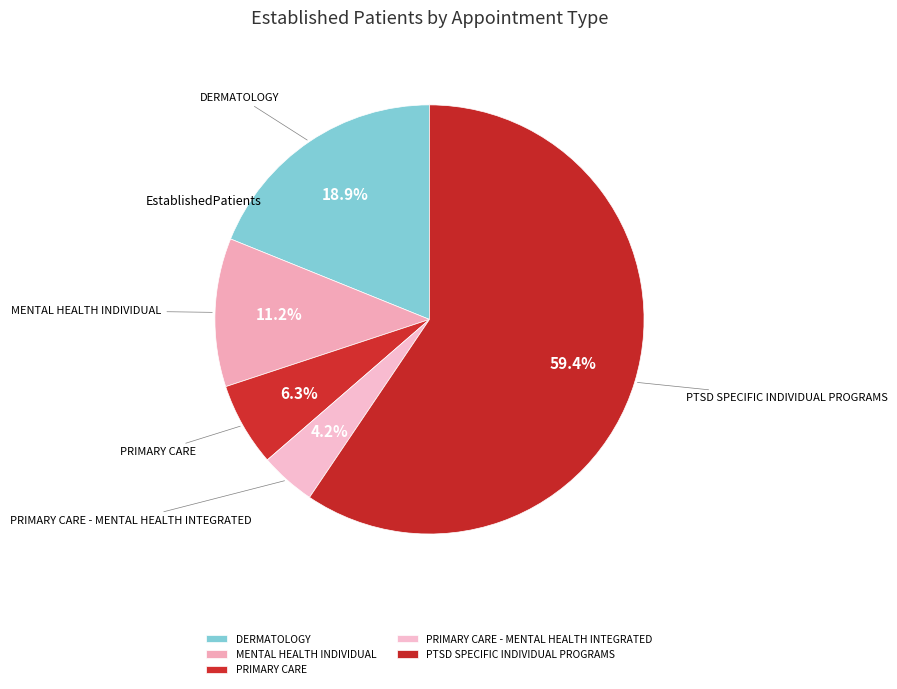

What percentage is the PRIMARY CARE - MENTAL HEALTH INTEGRATED slice, to the nearest percent?

4%